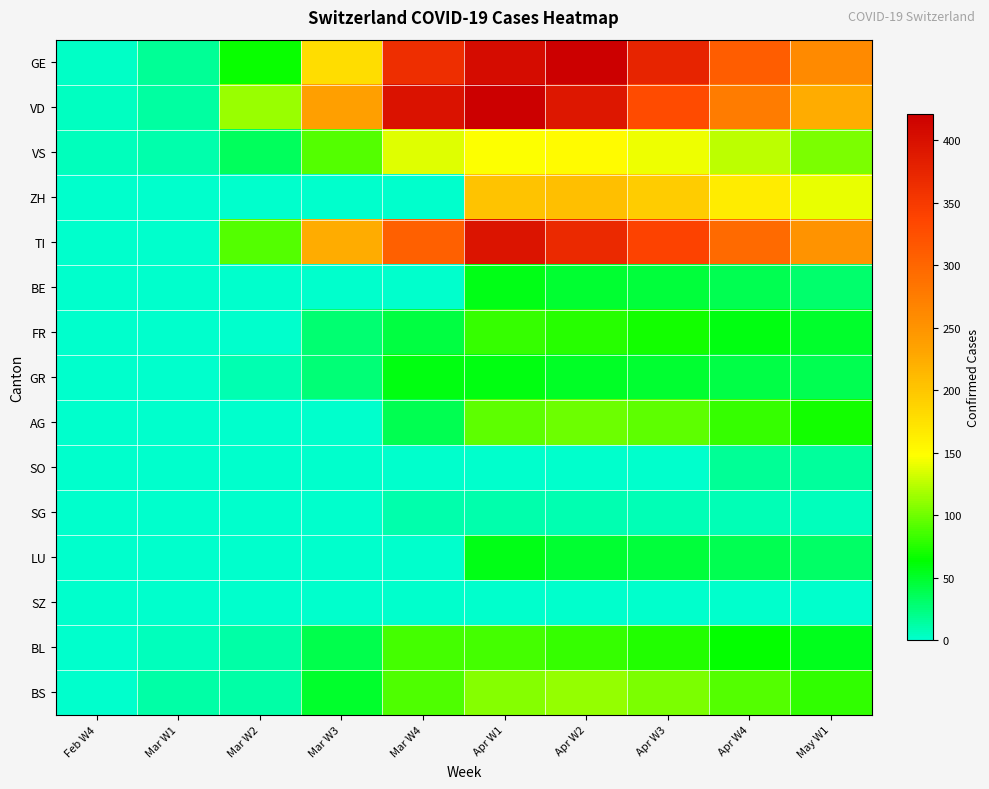

Between Feb W4 and Apr W1, which series saw the biggest shift?

VD